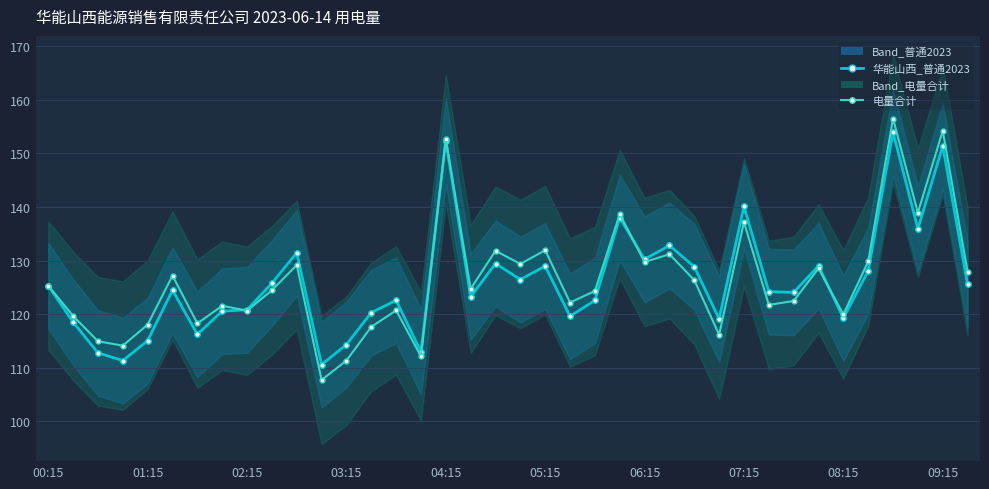

What is the value of the 华能山西能源销售有限责任公司_普通2023 point at the 1st from the left?

125.3